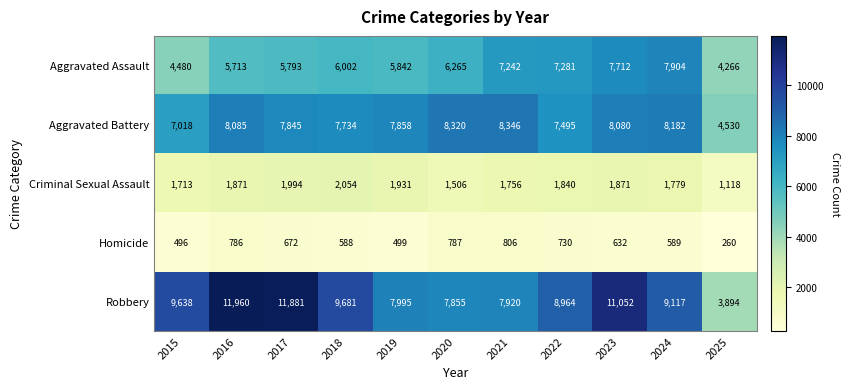

At which category is the sum across all series the highest?

2023